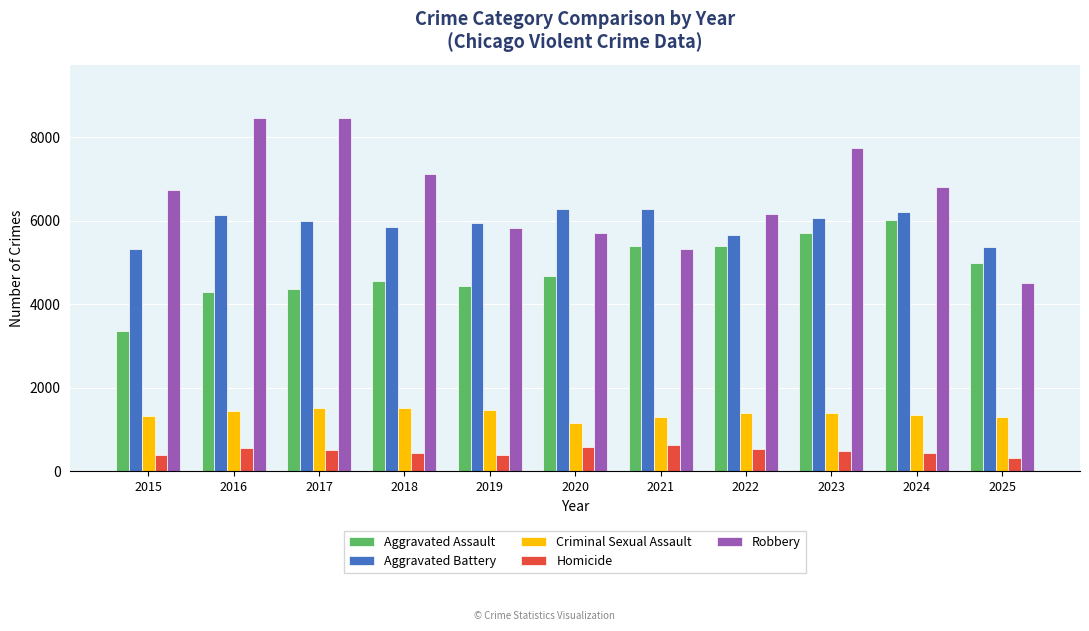

Between 2020 and 2024, which series saw the biggest shift?

Aggravated Assault